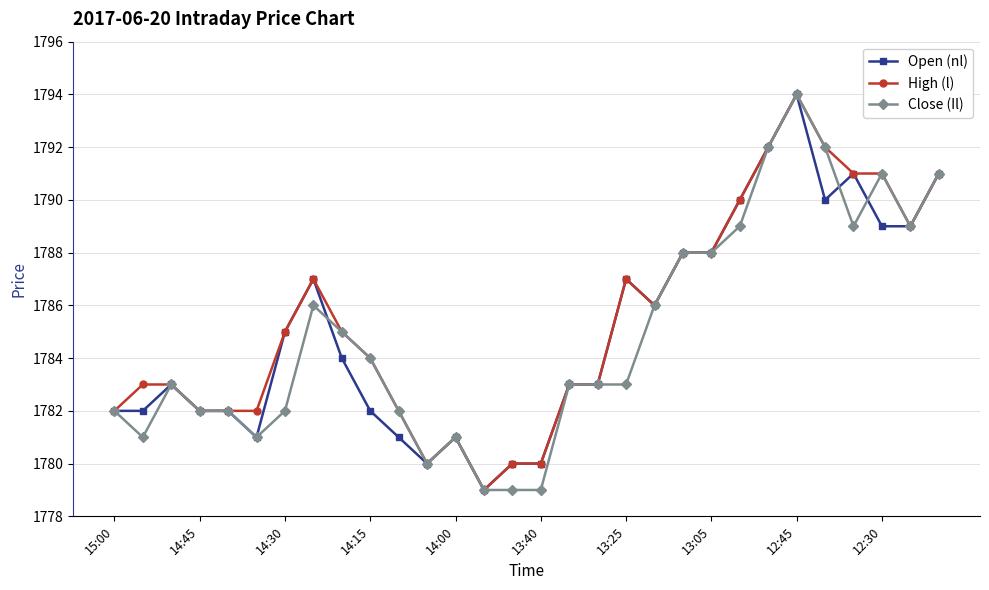

What is the value of the Open (nl) point at the 10th from the left?

1782